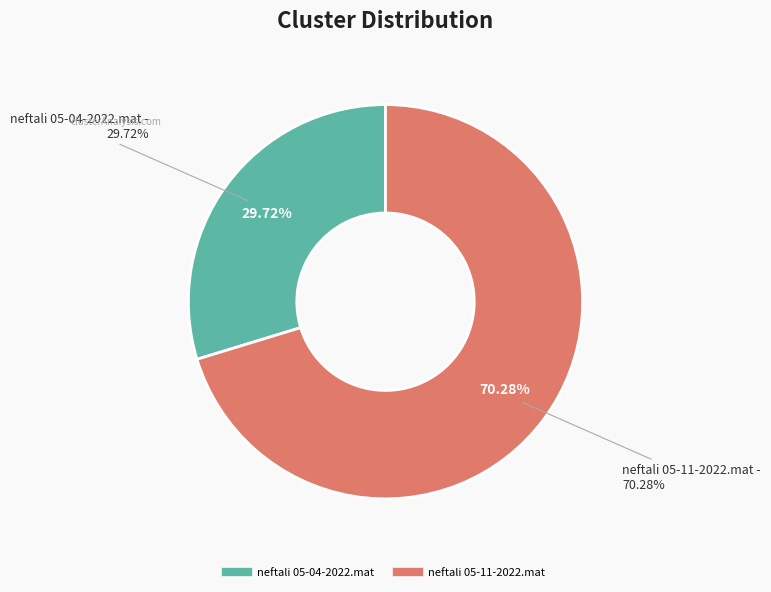

To the nearest percent, what is the difference between the largest and smallest slice percentages?

41%